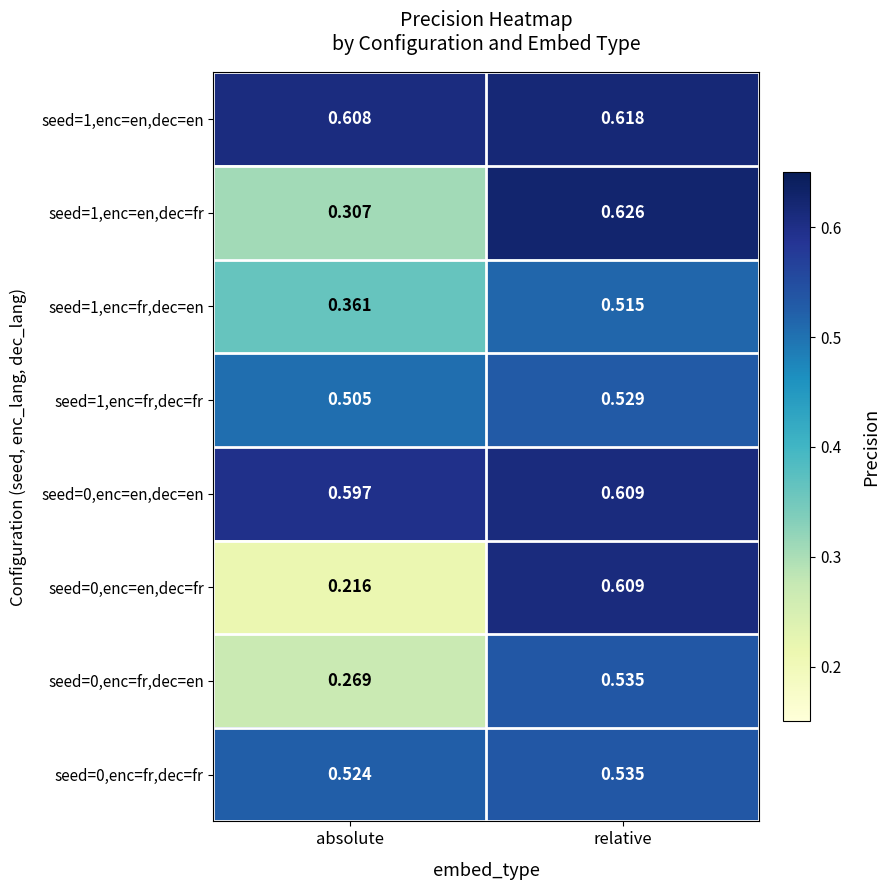

At which label does seed=0,enc=fr,dec=en reach its peak?

relative